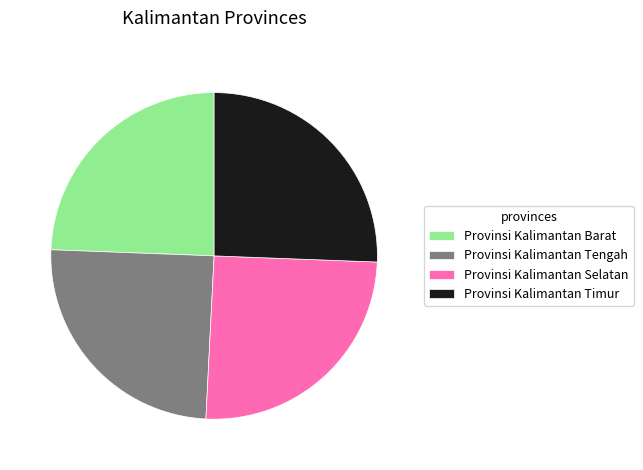

Does Provinsi Kalimantan Barat represent more than half of the total?

No